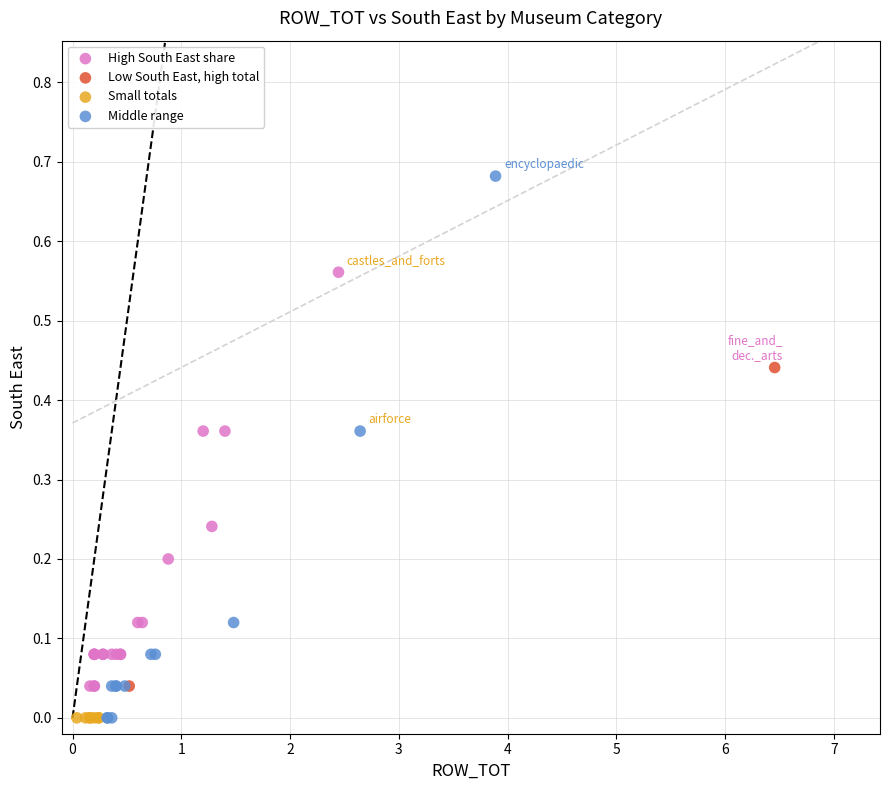

What are all the series names shown in the legend?

High South East share, Low South East, high total, Small totals, Middle range